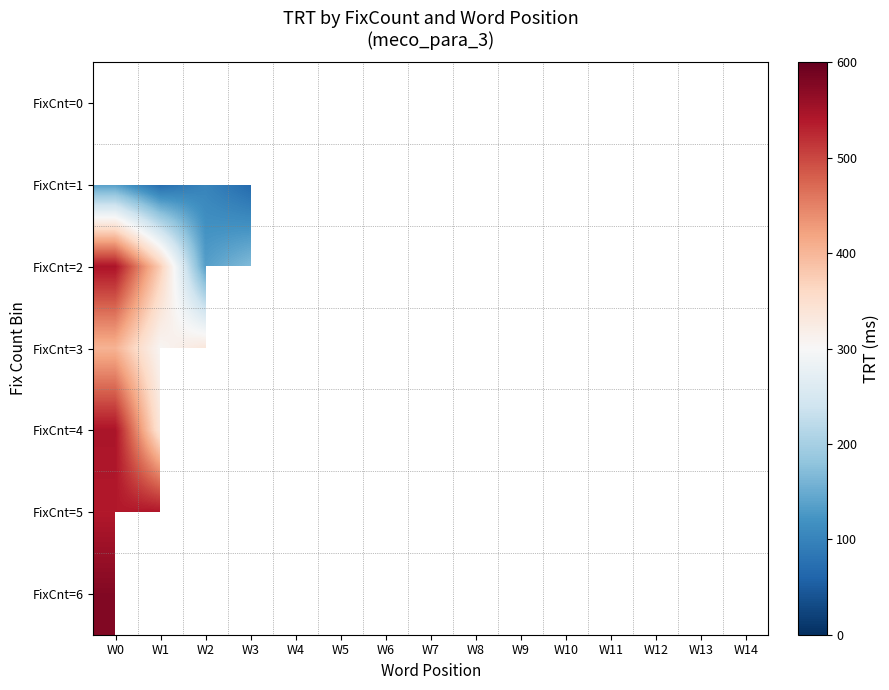

At W11, list the series in order from smallest to largest.

FixCnt=0, FixCnt=1, FixCnt=2, FixCnt=3, FixCnt=4, FixCnt=5, FixCnt=6